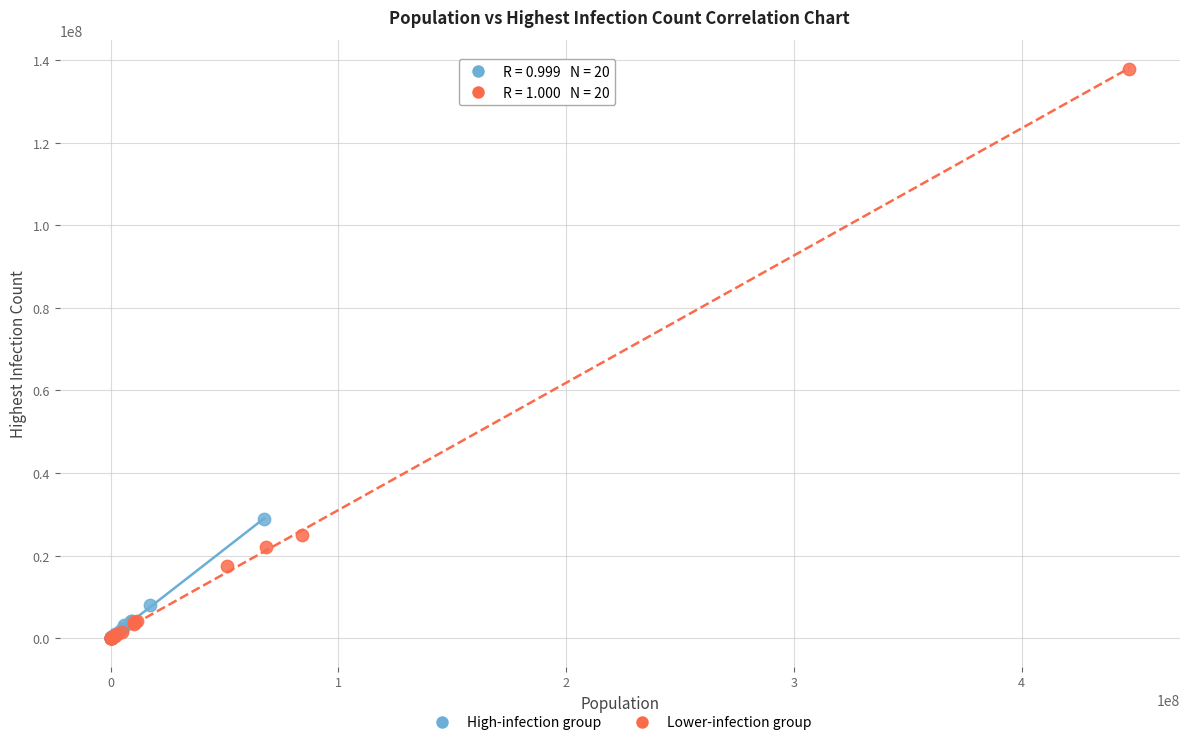

What are all the series names shown in the legend?

High-infection group, Lower-infection group